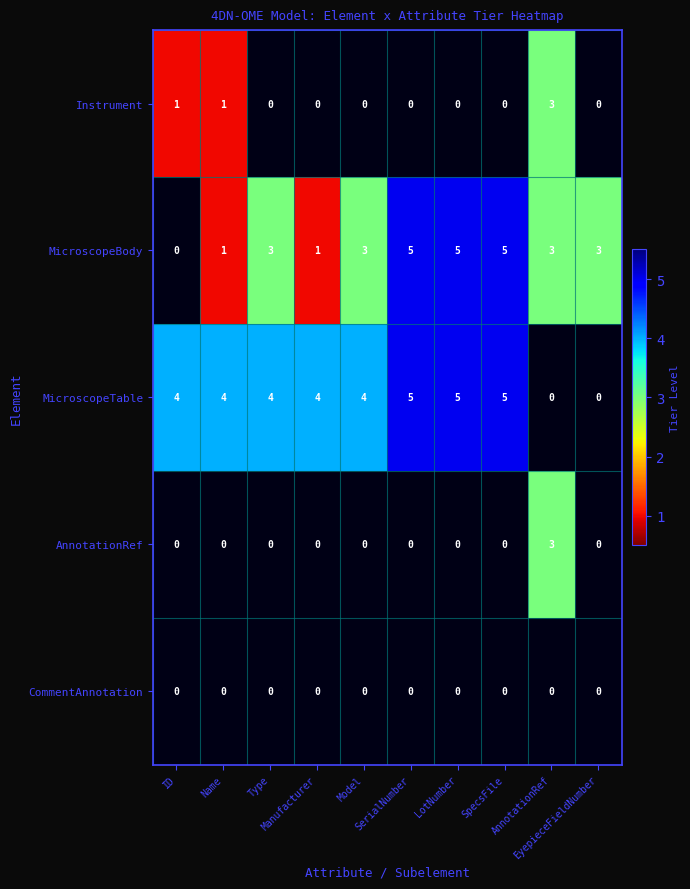

Is the value of MicroscopeBody at Manufacturer greater than the value of CommentAnnotation at Manufacturer?

No